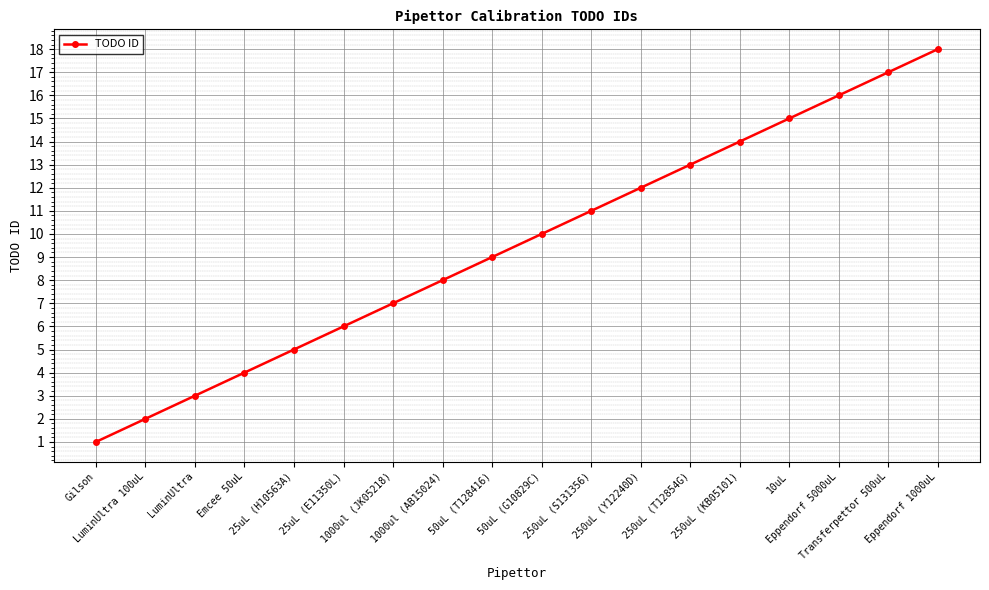

True or false: the data shows 11 at 250uL (S131356).

True